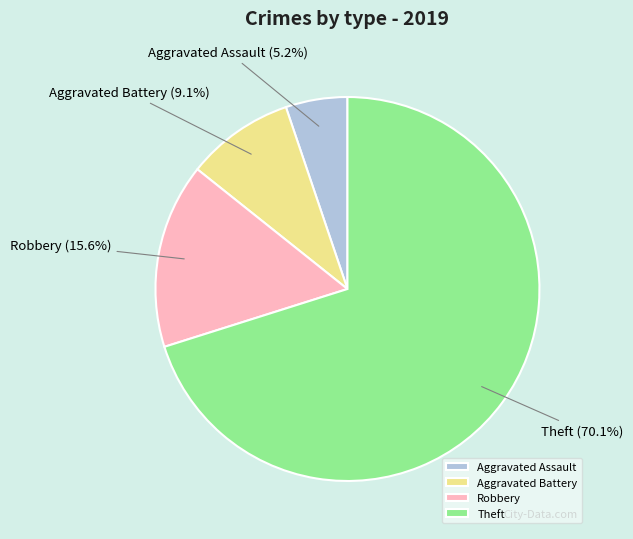

What percentage do Theft and Robbery together represent?

85.7%